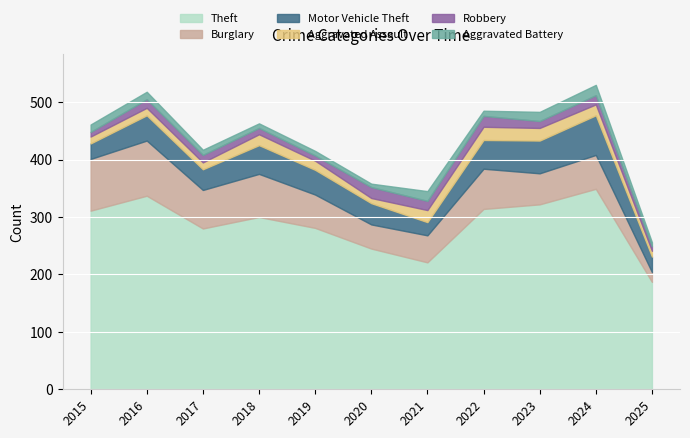

True or false: Theft and Aggravated Assault intersect in this chart.

False